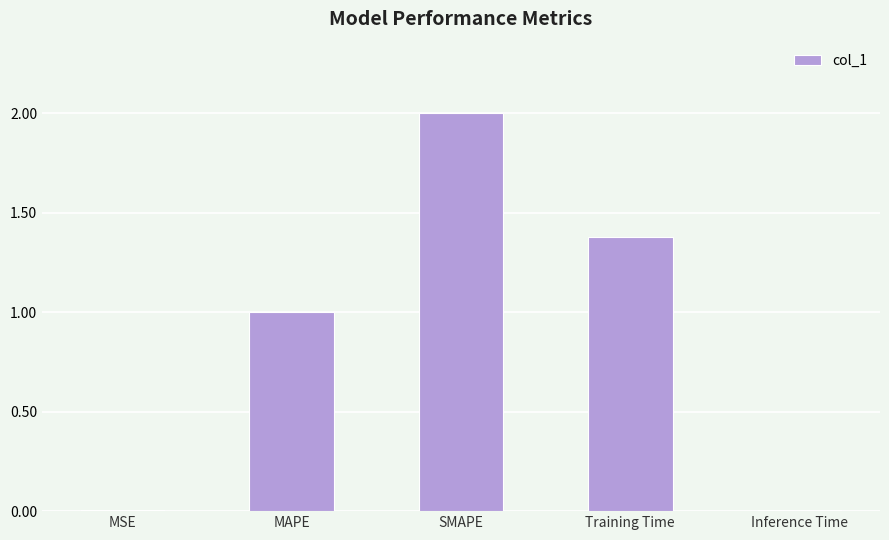

Is it true that the value at SMAPE is 1.0?

False